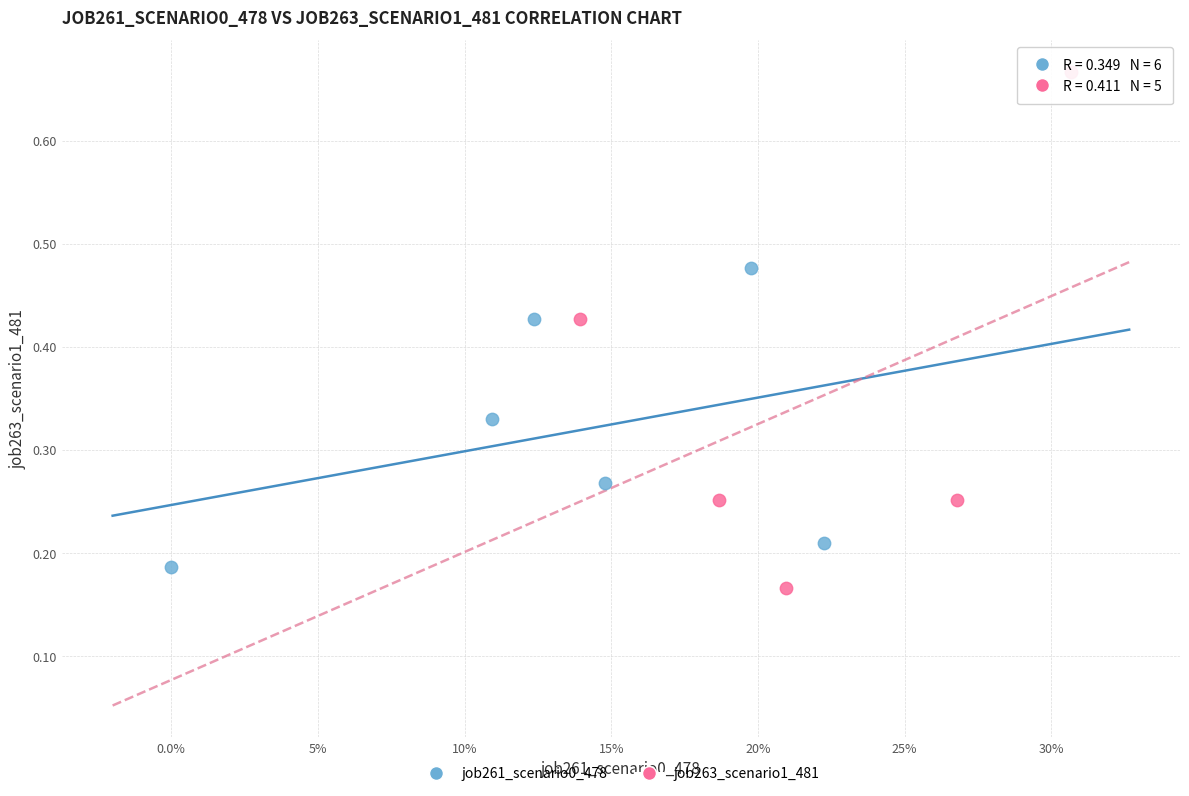

Which series reaches the minimum Y coordinate?

job263_scenario1_481